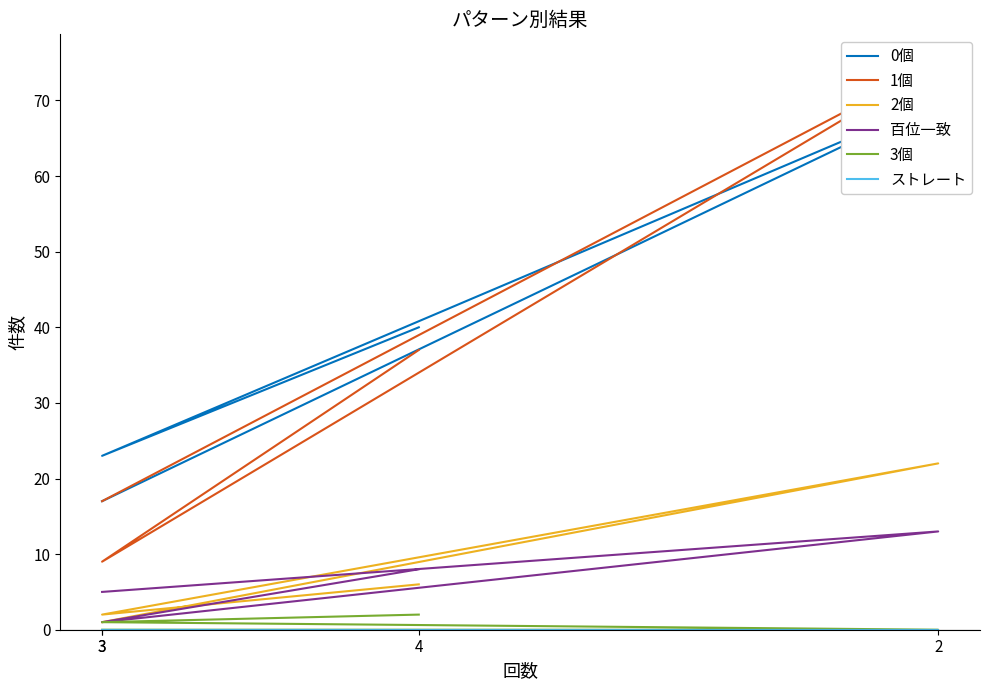

True or false: 1個 and 百位一致 intersect in this chart.

False